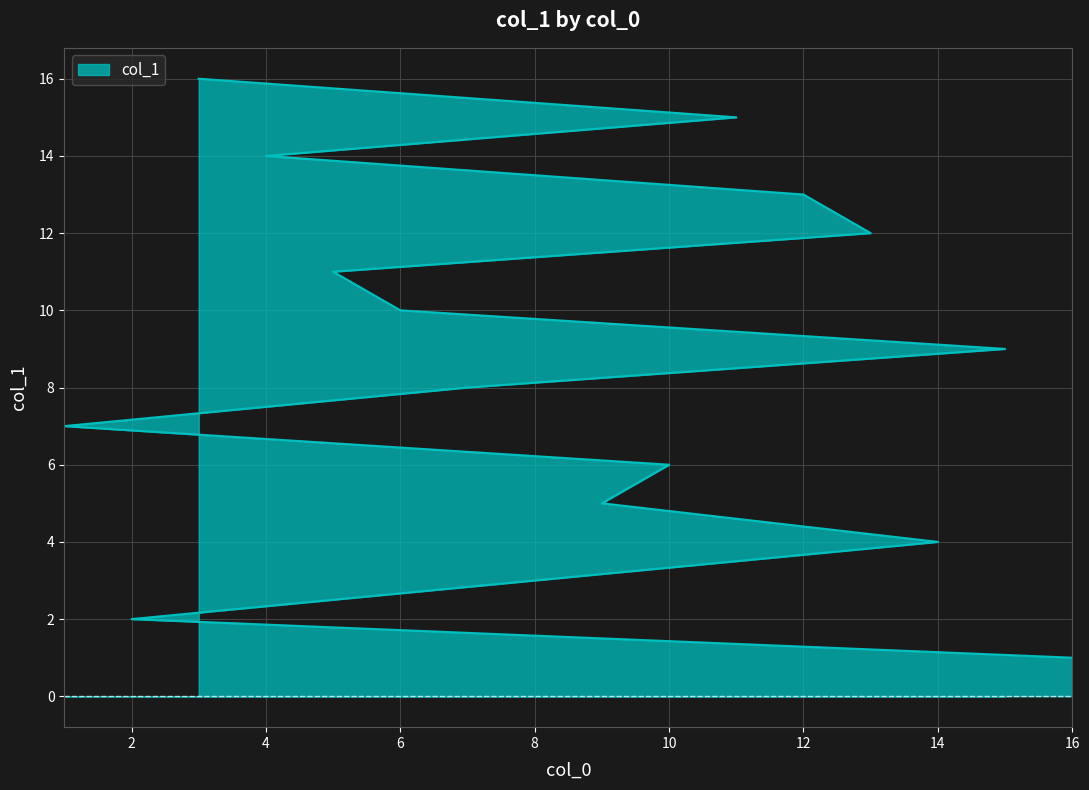

Which category has the lowest value across all series?

16